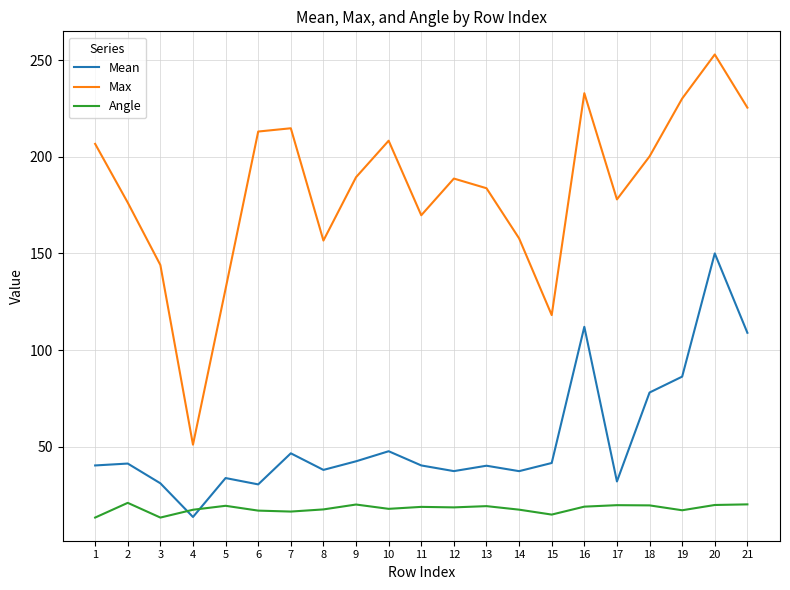

Between which two adjacent categories do Angle and Mean first intersect?

3 and 4